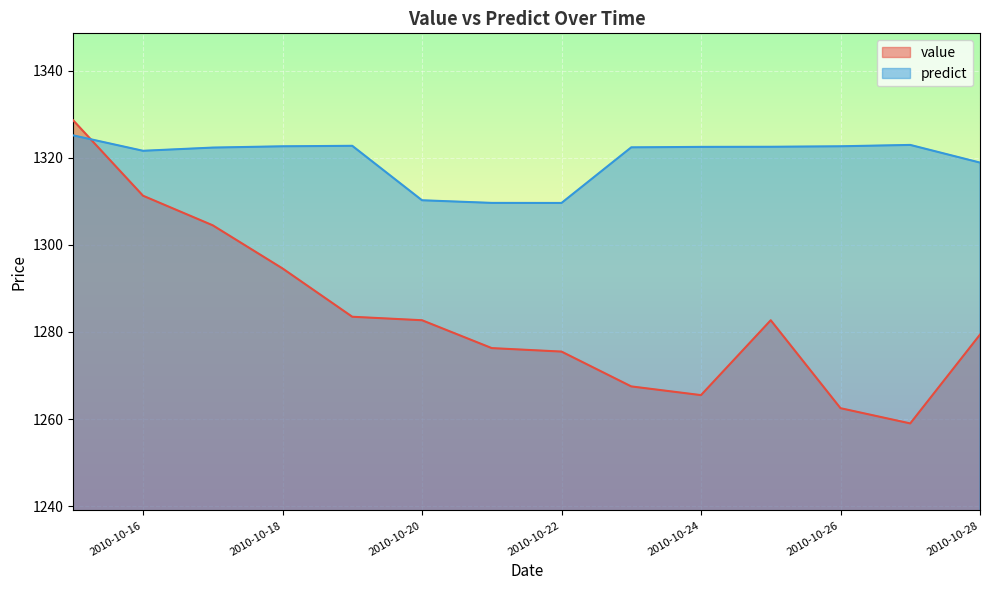

Reading left to right, what are all the values shown in this chart?

value: 2010-10-15=1328.6	2010-10-16=1311.3	2010-10-17=1304.5	2010-10-18=1294.6	2010-10-19=1283.5	2010-10-20=1282.7	2010-10-21=1276.3	2010-10-22=1275.5	2010-10-23=1267.5	2010-10-24=1265.5	2010-10-25=1282.7	2010-10-26=1262.5	2010-10-27=1259.0	2010-10-28=1279.4
predict: 2010-10-15=1325.2	2010-10-16=1321.6	2010-10-17=1322.4	2010-10-18=1322.7	2010-10-19=1322.8	2010-10-20=1310.3	2010-10-21=1309.7	2010-10-22=1309.6	2010-10-23=1322.4	2010-10-24=1322.5	2010-10-25=1322.5	2010-10-26=1322.7	2010-10-27=1323.0	2010-10-28=1318.9